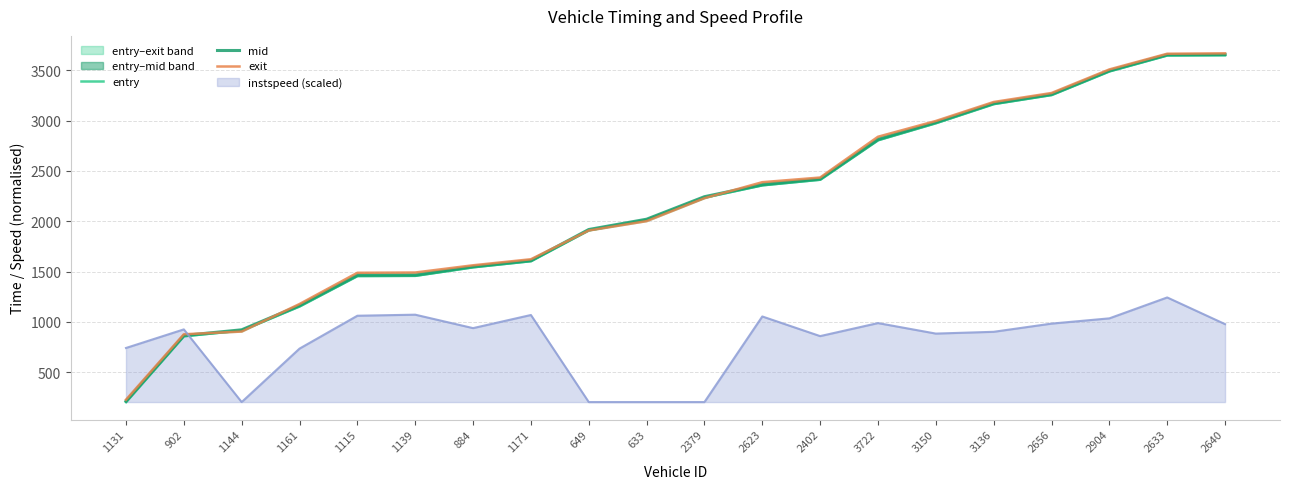

What is the sum of the exit values at 902 and 1115?

2365.2